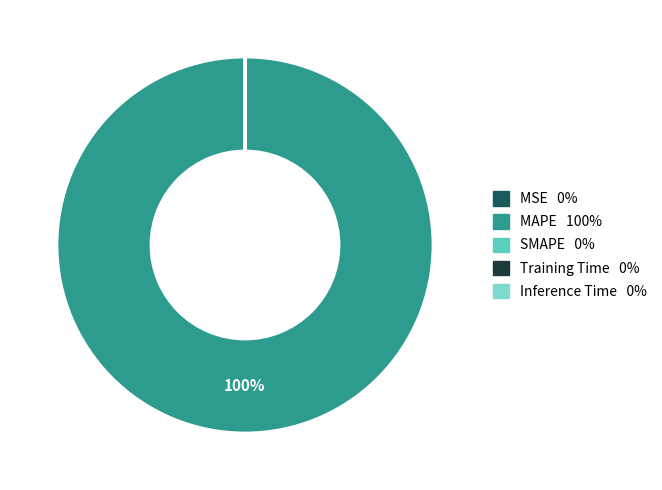

Is there any slice that represents more than half of the pie?

Yes